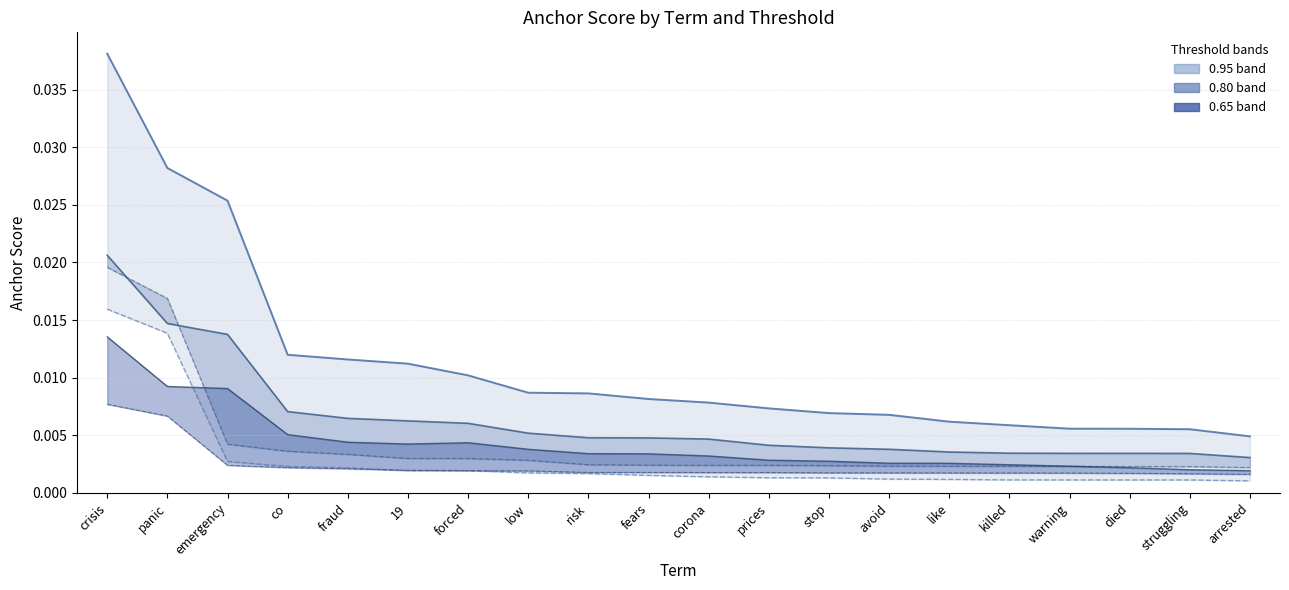

What is the sum of all 0.80-negative values?

0.1